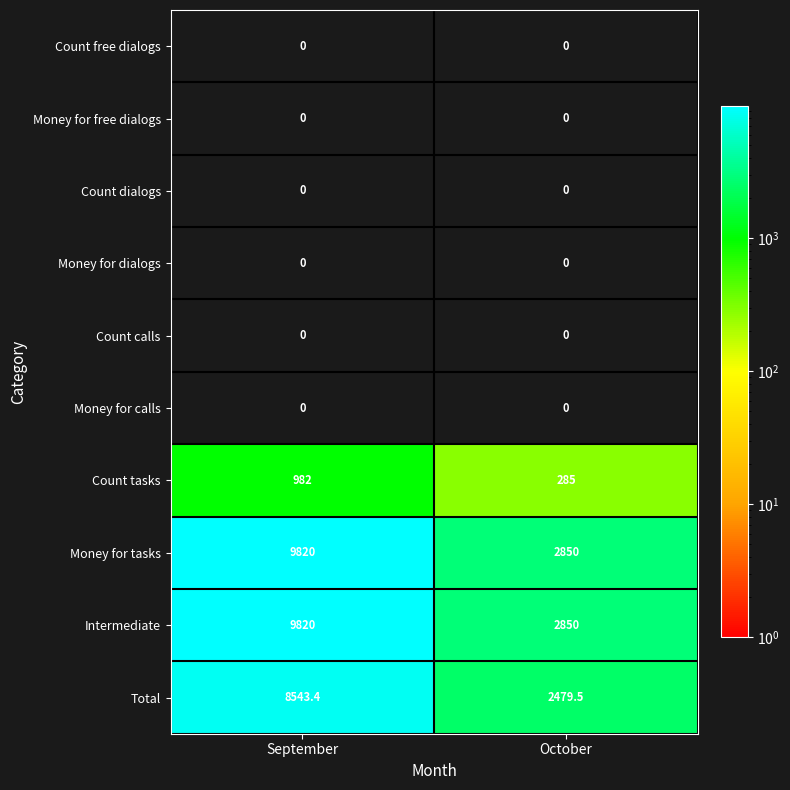

Reading left to right, list all the values displayed in this chart.

Count free dialogs: 0.0	0.0
Money for free dialogs: 0.0	0.0
Count dialogs: 0.0	0.0
Money for dialogs: 0.0	0.0
Count calls: 0.0	0.0
Money for calls: 0.0	0.0
Count tasks: 982.0	285.0
Money for tasks: 9820.0	2850.0
Intermediate: 9820.0	2850.0
Total: 8543.4	2479.5